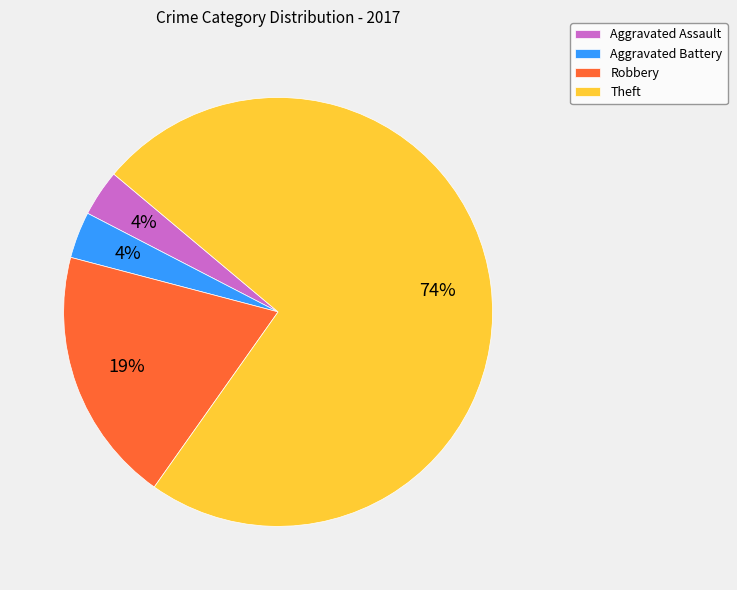

Is there any slice that represents more than half of the pie?

Yes